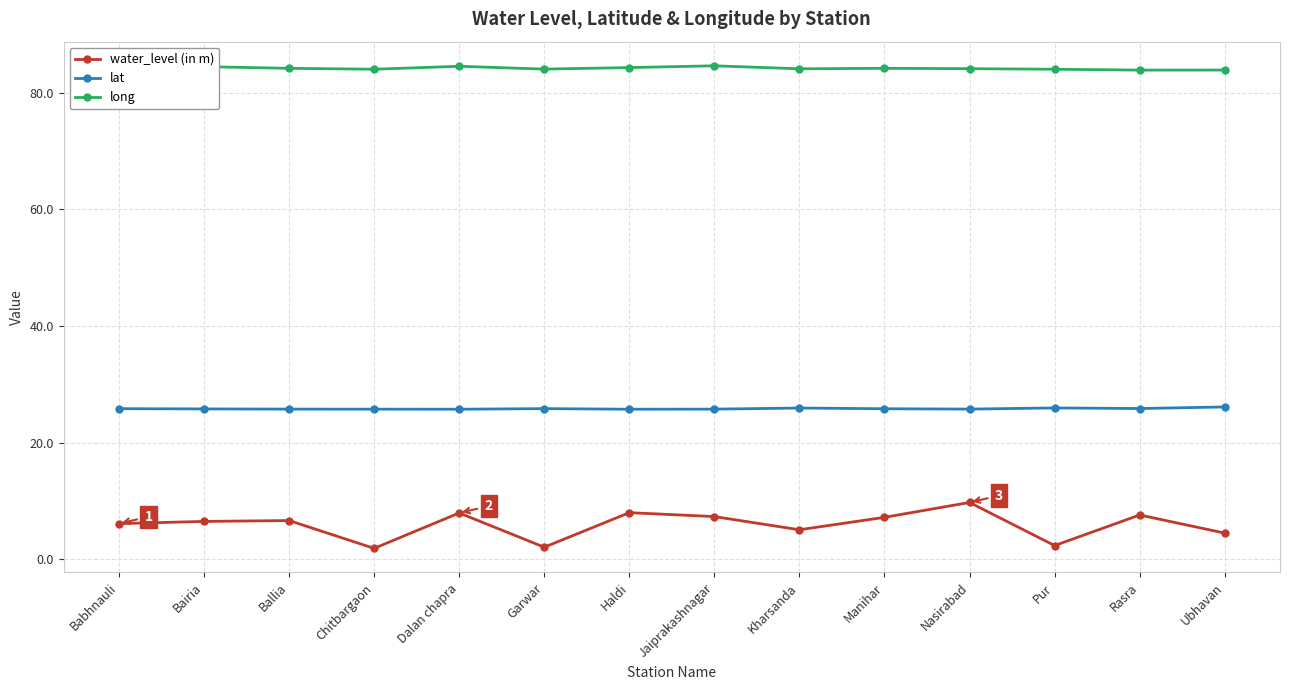

What is the label of the 3rd point from the right?

Pur